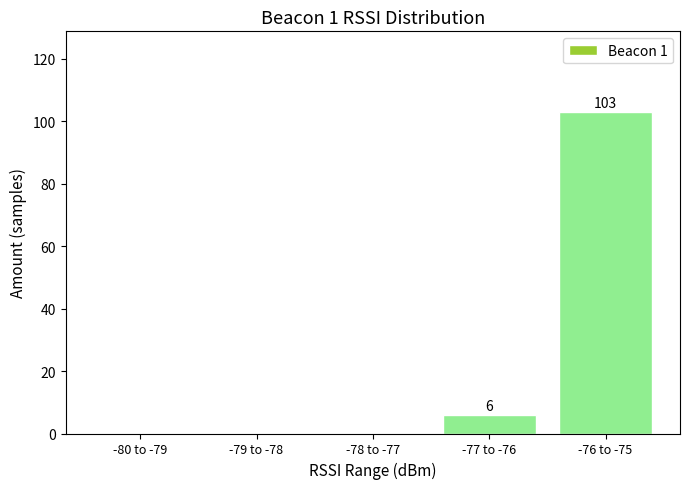

Reading left to right, transcribe all the data shown in this chart.

-80 to -79=0	-79 to -78=0	-78 to -77=0	-77 to -76=6	-76 to -75=103